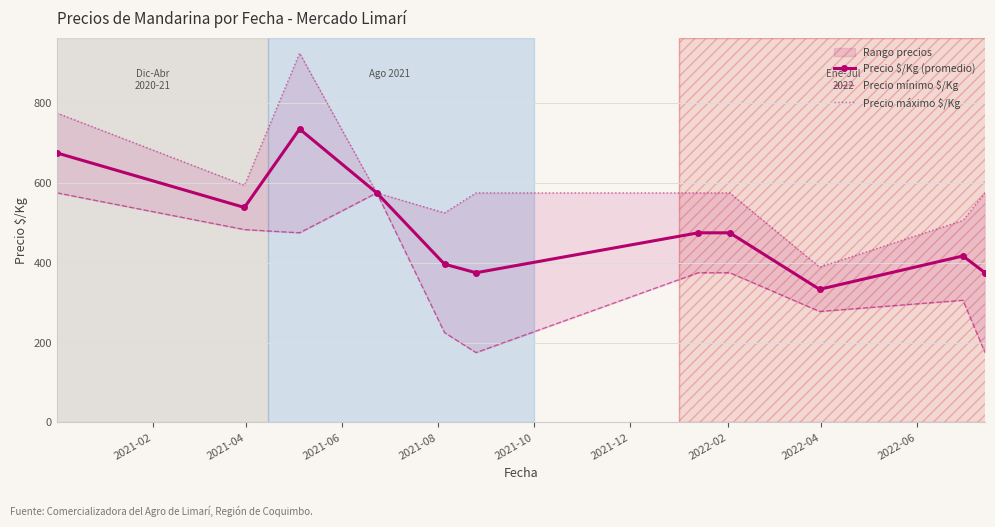

True or false: Precio $/Kg (promedio) has more than 0 interior local peaks.

True